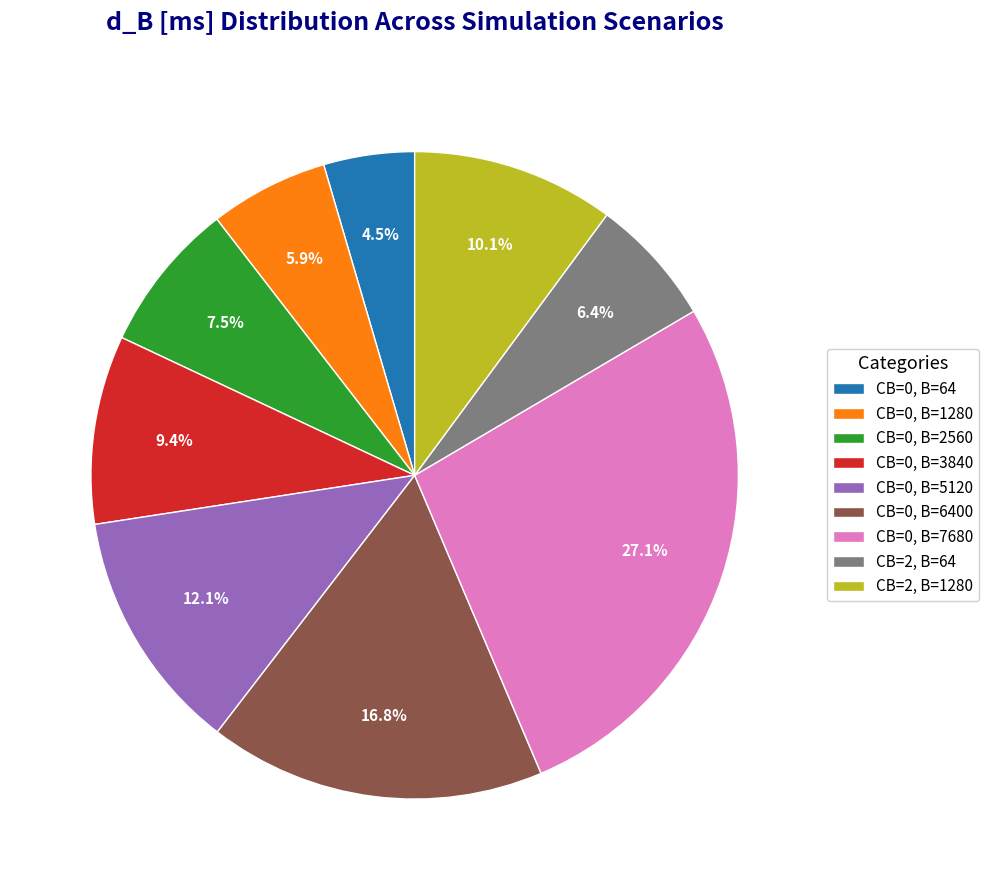

Is CB=0, B=64 the majority of the pie?

No